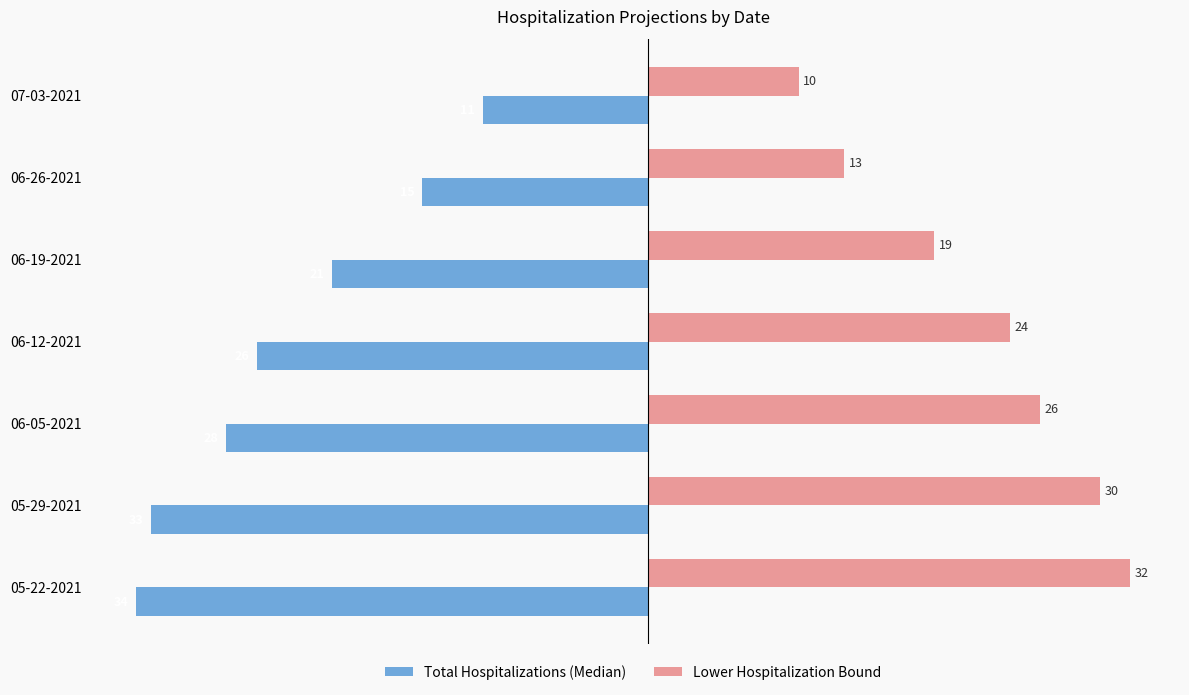

Count the number of data series in this chart.

2